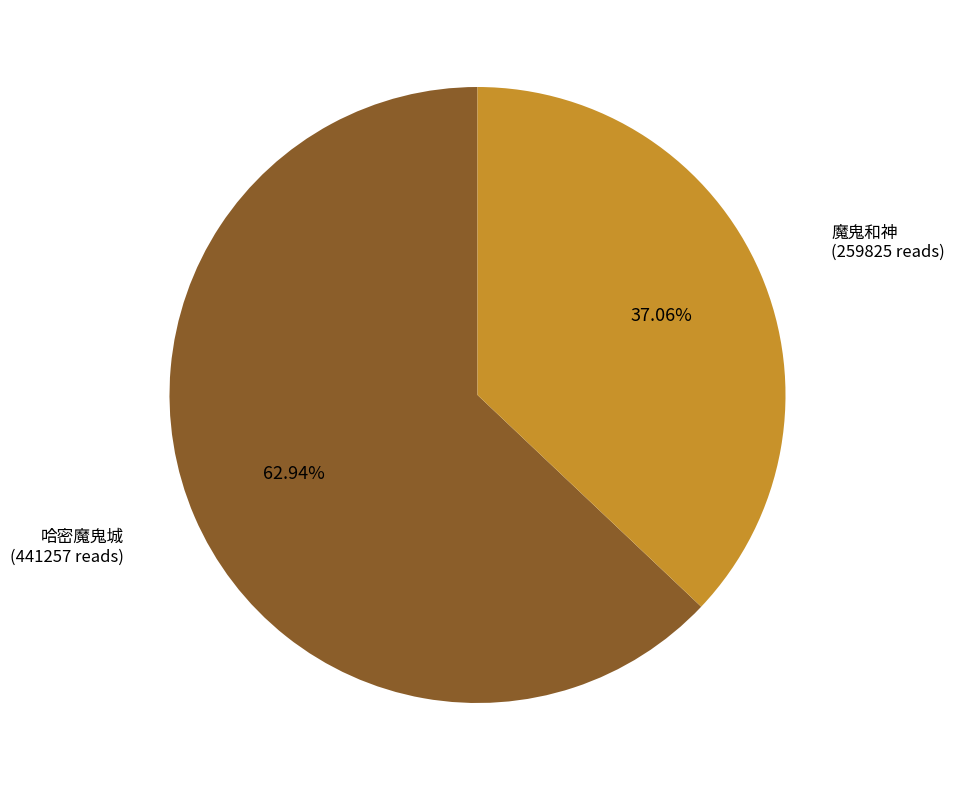

Which slice is the smallest?

魔鬼和神